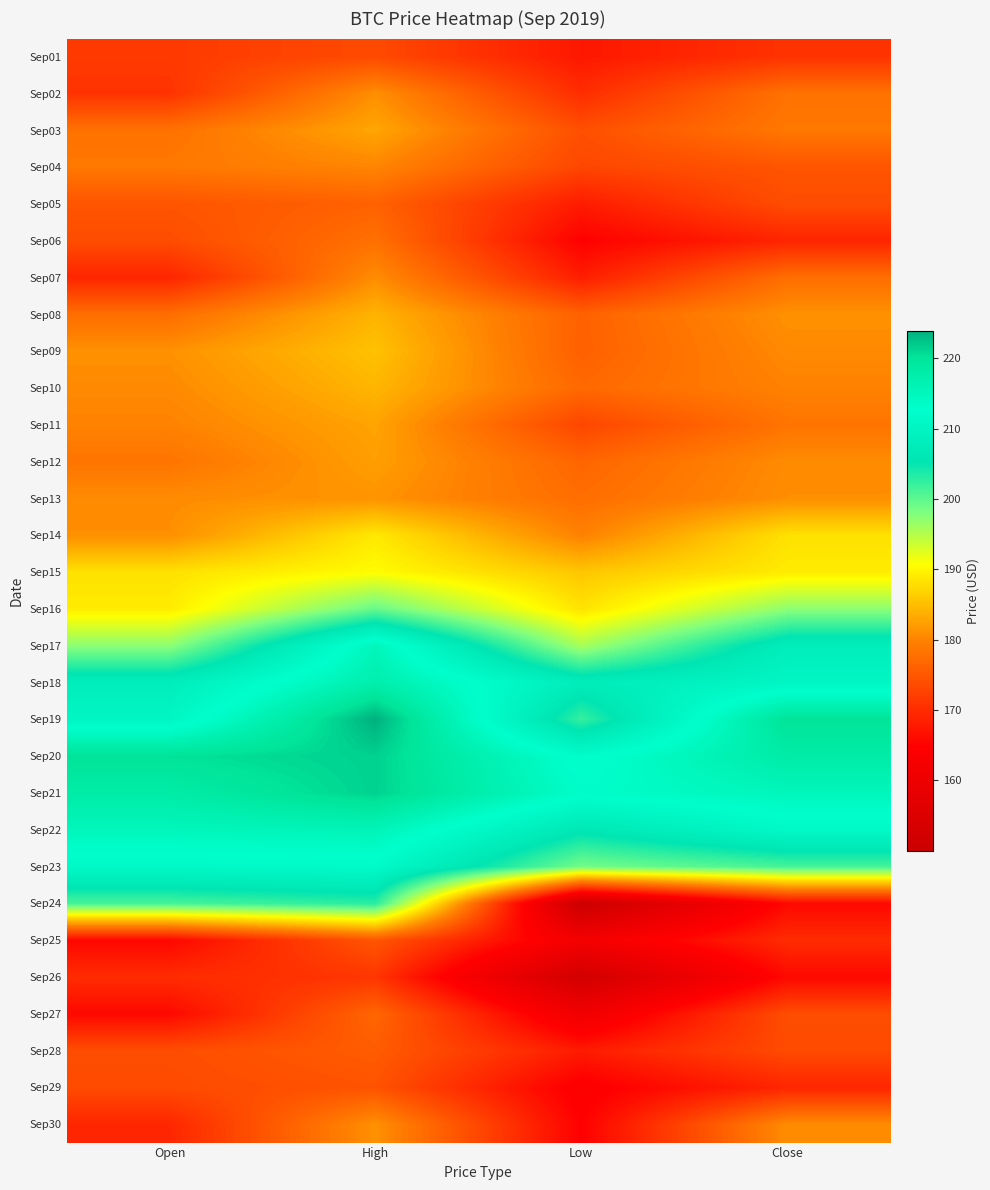

How many distinct data groups are displayed?

30